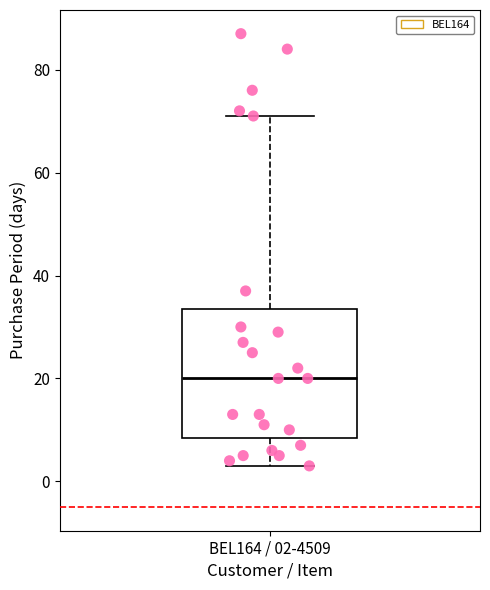

Read this box plot against the y-axis: the position of the median line, the range covered by the box, and the ends of both whiskers. The values are not printed on the chart, so give them approximately, as read against the axis.

median 20, box 8 to 34, whiskers 4 to 72